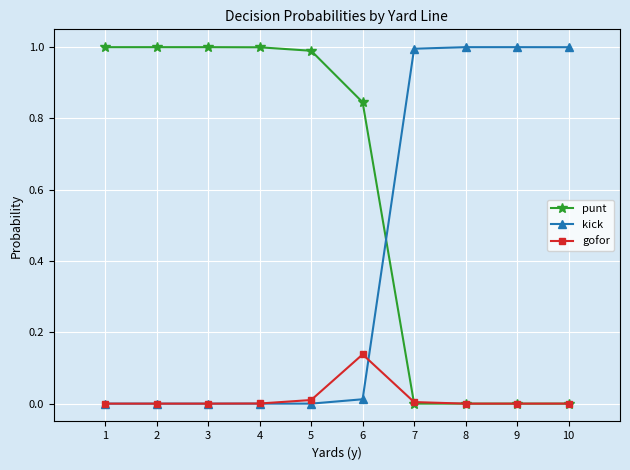

True or false: kick has a value of -0.5 at 1.

False